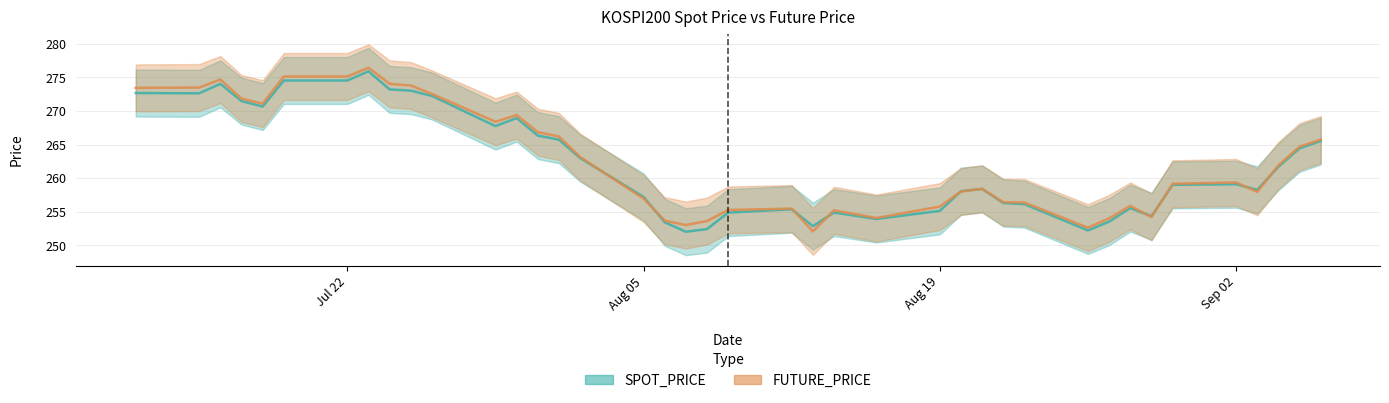

How many times do FUTURE_PRICE and SPOT_PRICE cross each other?

10